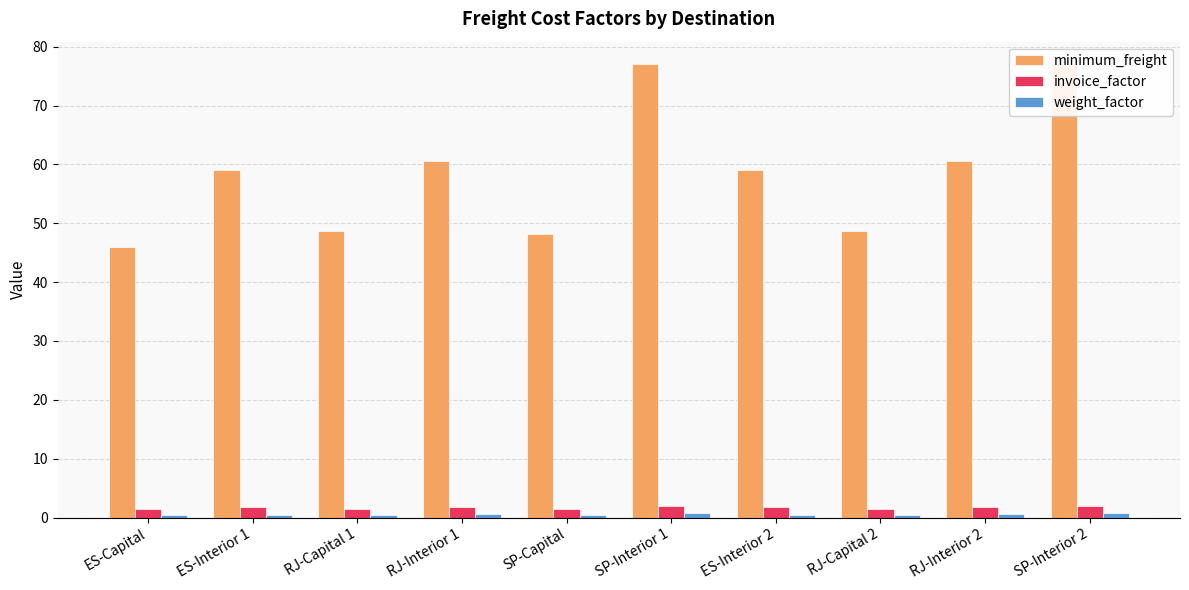

Which label corresponds to the smallest value in the chart?

SP-Capital